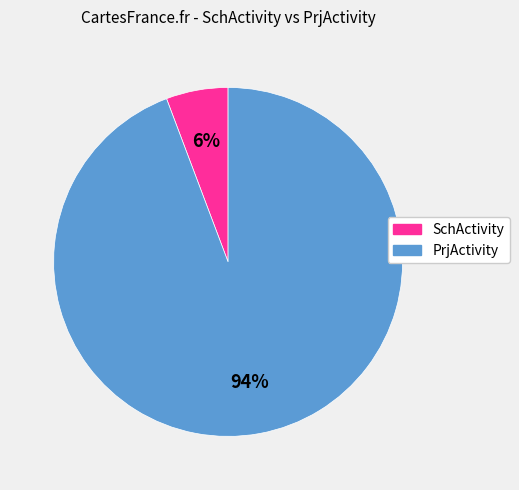

Is there a majority slice in this chart?

Yes